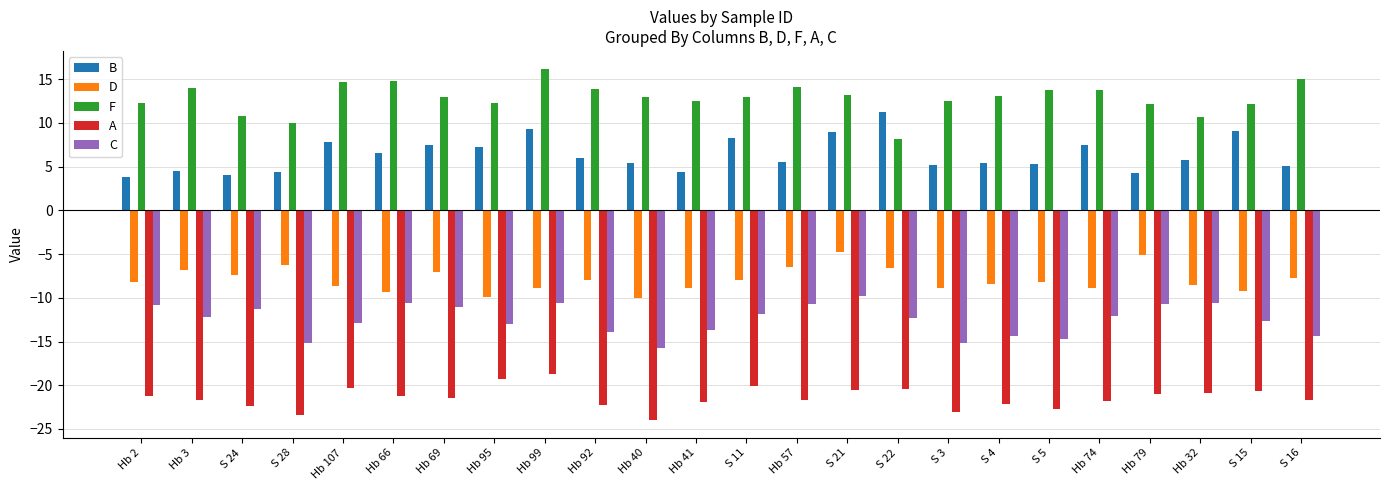

Which has a higher value, Hb 92 or S 24?

Hb 92